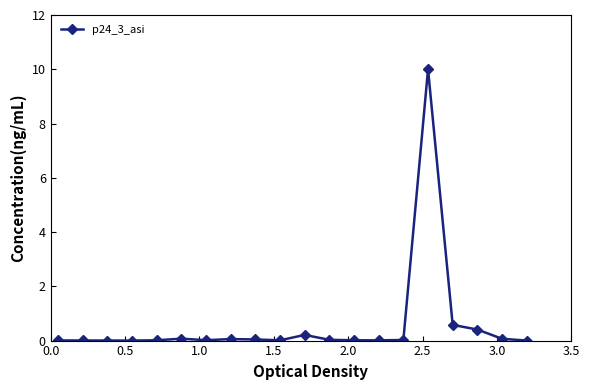

What is the greatest value displayed?

10.0